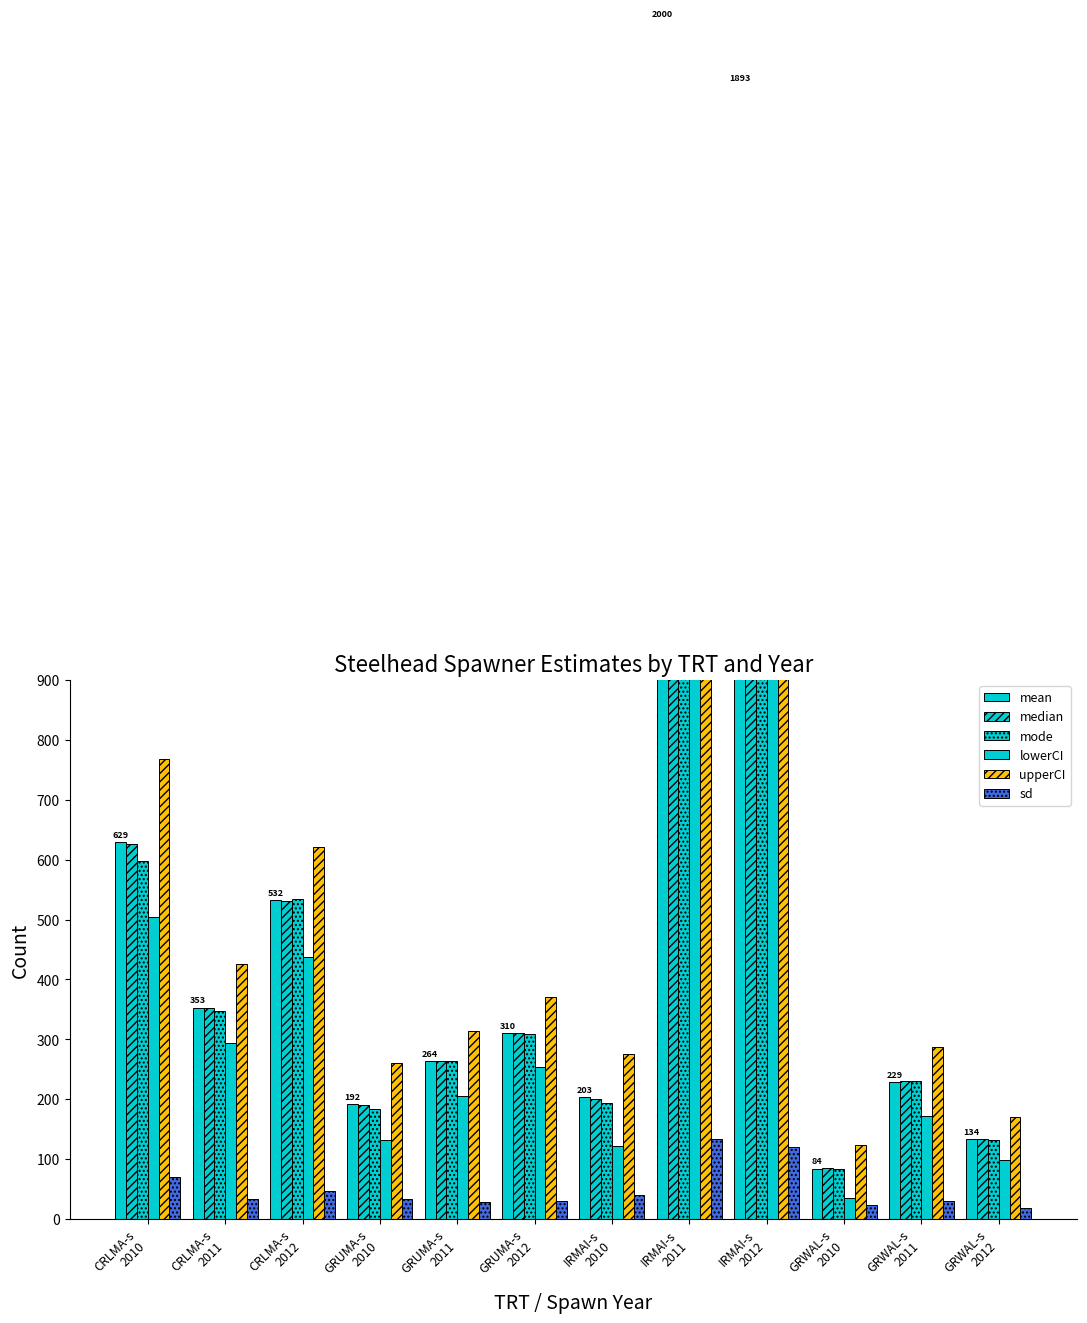

Reading left to right, transcribe all the data shown in this chart.

mean: 629.0	353.0	532.0	192.0	264.0	310.0	203.0	2000.0	1893.0	84.0	229.0	134.0
median: 626.0	352.0	531.0	190.0	263.0	310.0	201.0	2000.0	1890.0	85.0	230.0	134.0
mode: 598.0	347.0	534.0	183.0	263.0	309.0	193.0	2014.0	1898.0	83.0	231.0	132.0
lowerCI: 505.1	293.8	438.2	132.2	204.8	253.5	122.1	1731.1	1650.7	34.4	172.7	98.5
upperCI: 768.2	425.3	620.9	261.0	314.7	370.1	276.0	2238.8	2120.1	123.2	287.1	170.7
sd: 70.3	34.0	47.5	33.7	28.7	30.4	39.3	133.9	119.8	23.6	29.4	18.2